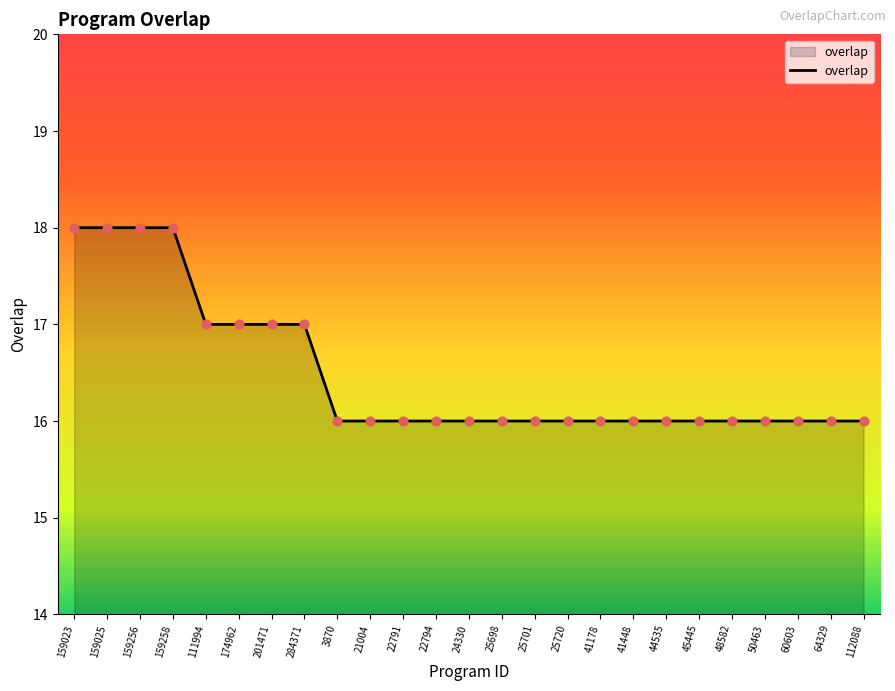

What is the ratio of the value at 112088 to the value at 159258?

0.9